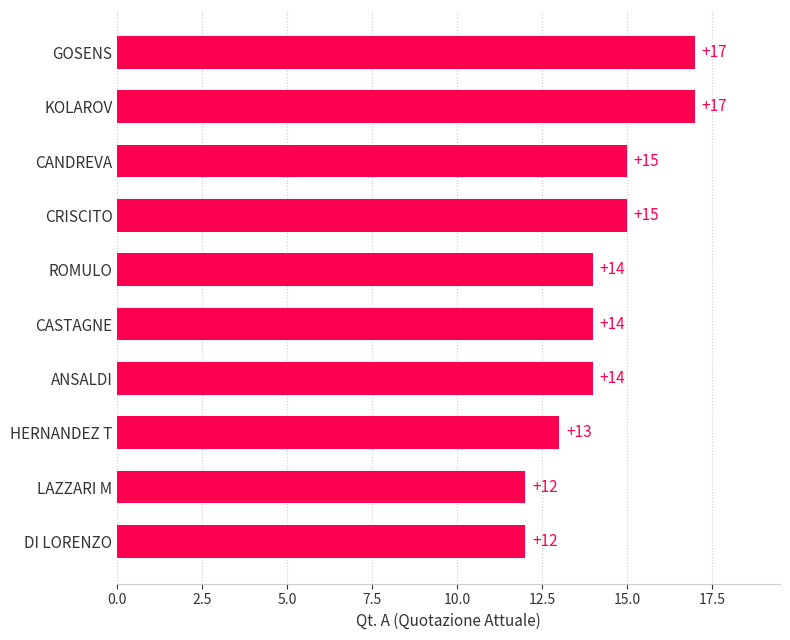

Count the values in the range 13 to 15.

6